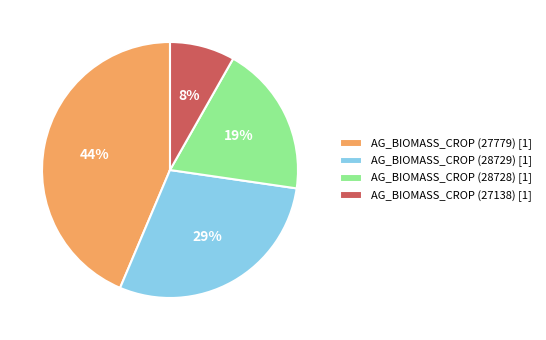

Is AG_BIOMASS_CROP (27779) the majority of the pie?

No